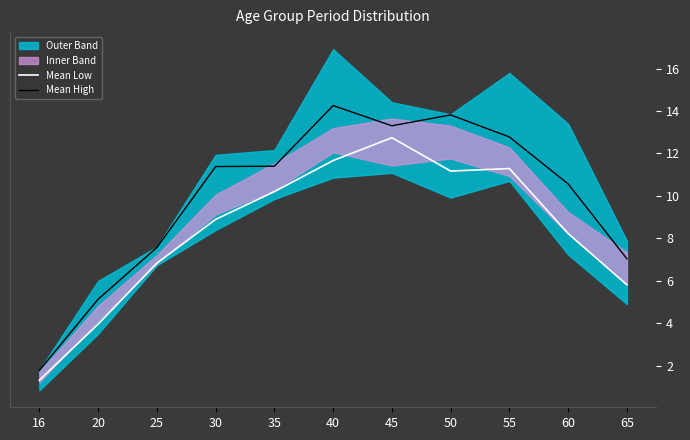

What is the total value across all series at 50?

25.0